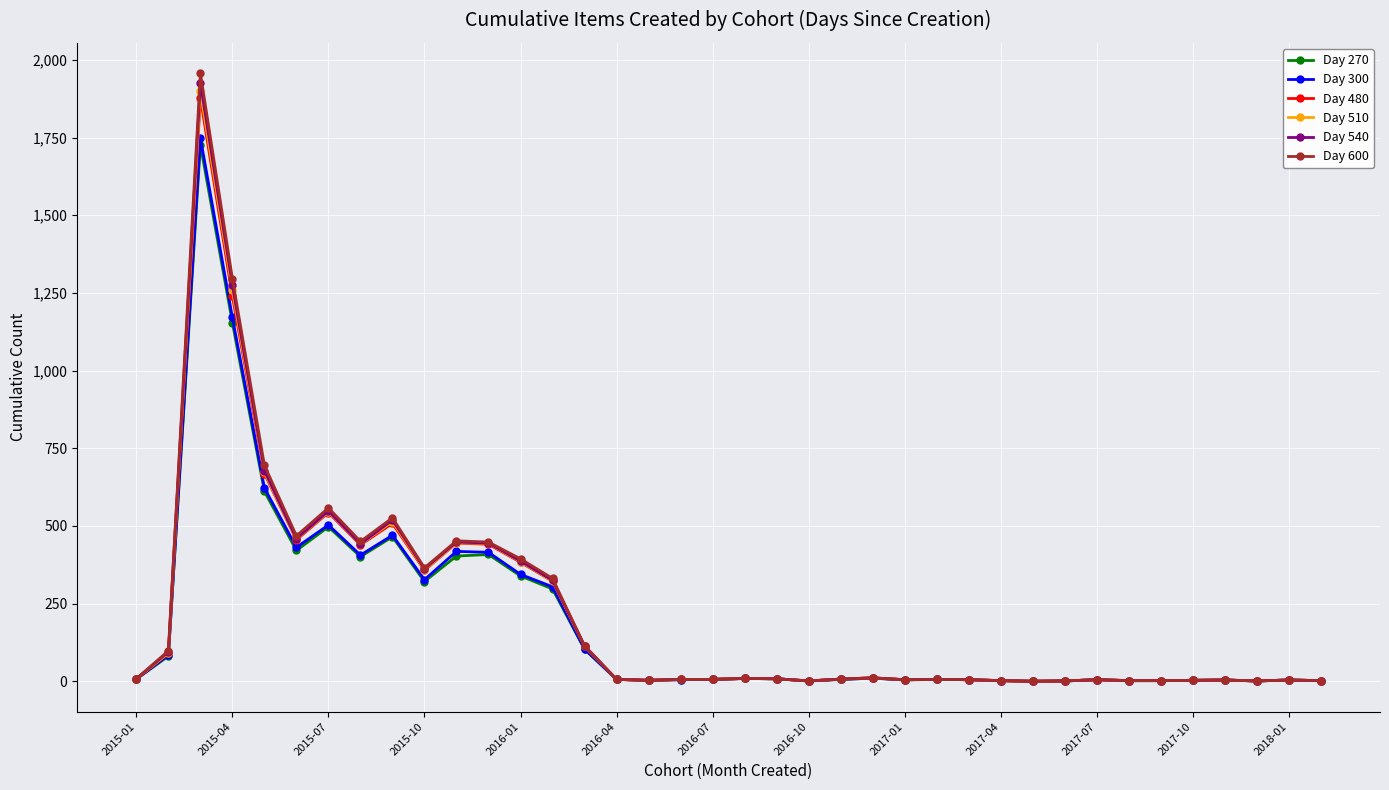

Which series has the largest range (max minus min)?

Day 600